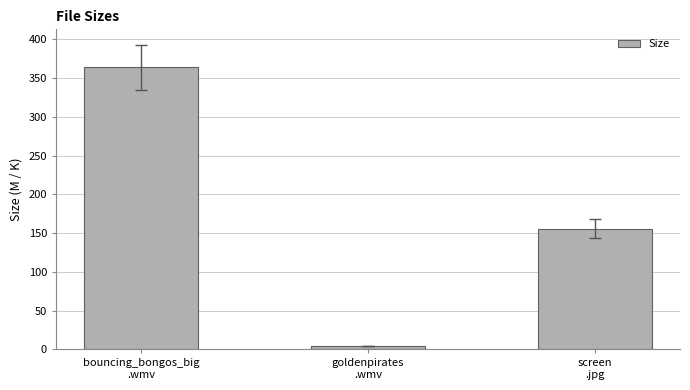

Which label corresponds to the largest value in the chart?

bouncing_bongos_big
.wmv